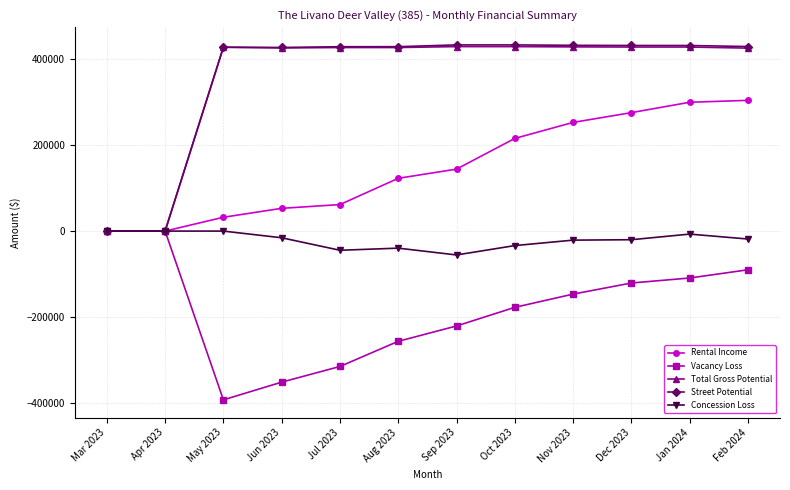

What is the greatest value displayed?

433024.0